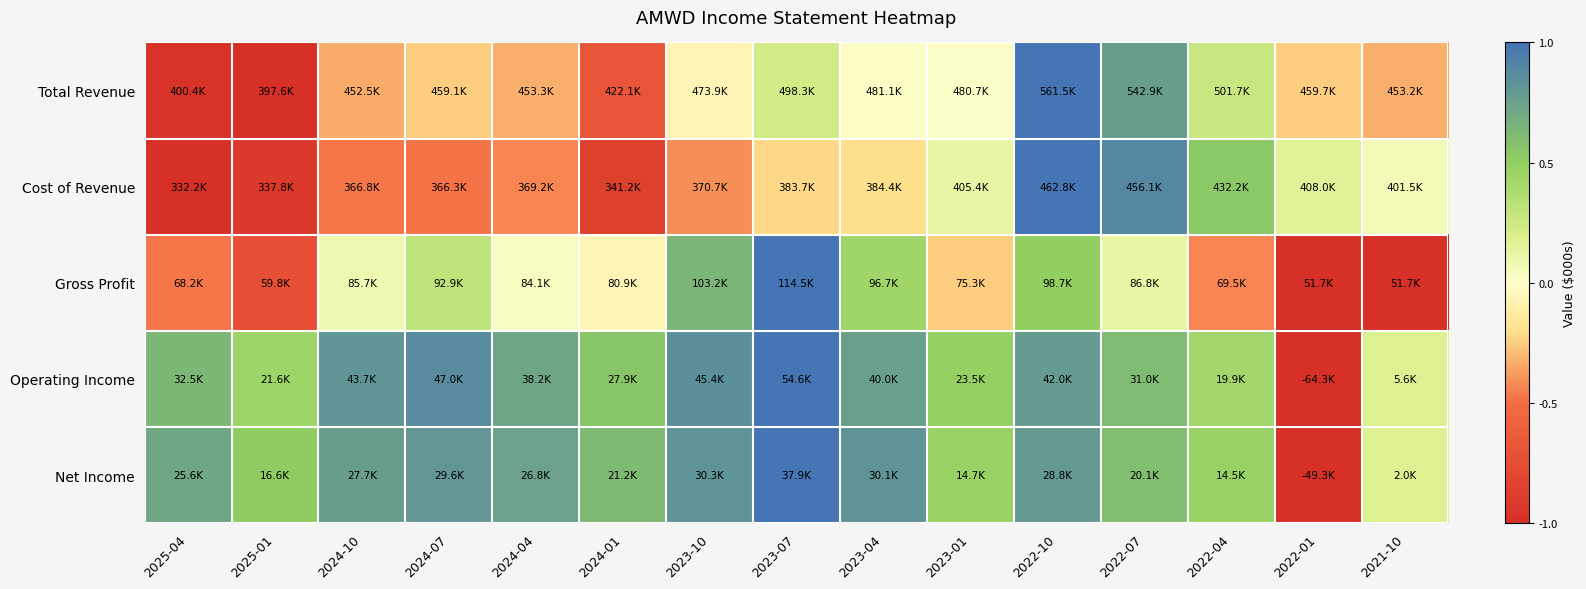

Which series has the largest range (max minus min)?

Total Revenue